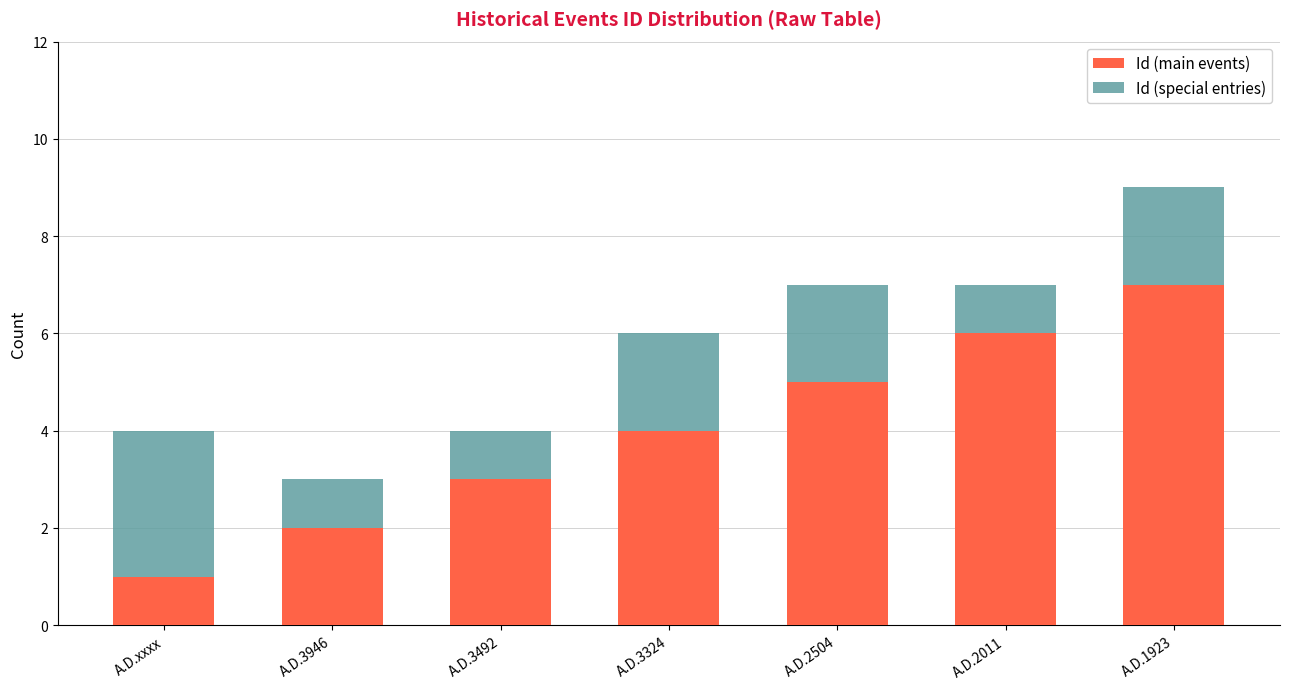

Reading left to right, transcribe the values for Id (main events).

1	2	3	4	5	6	7